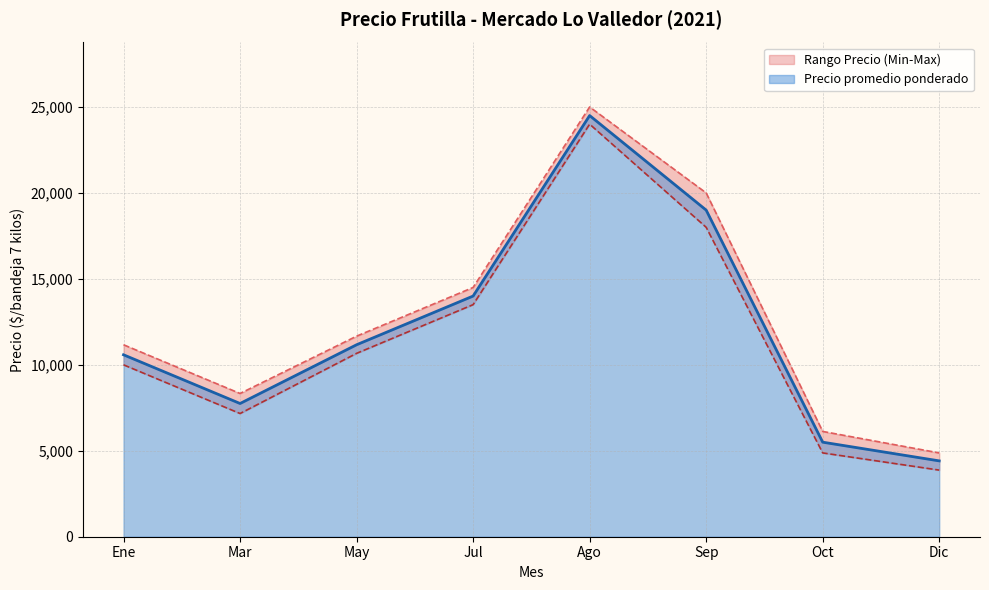

True or false: Precio minimo and Precio maximo cross at least once.

False